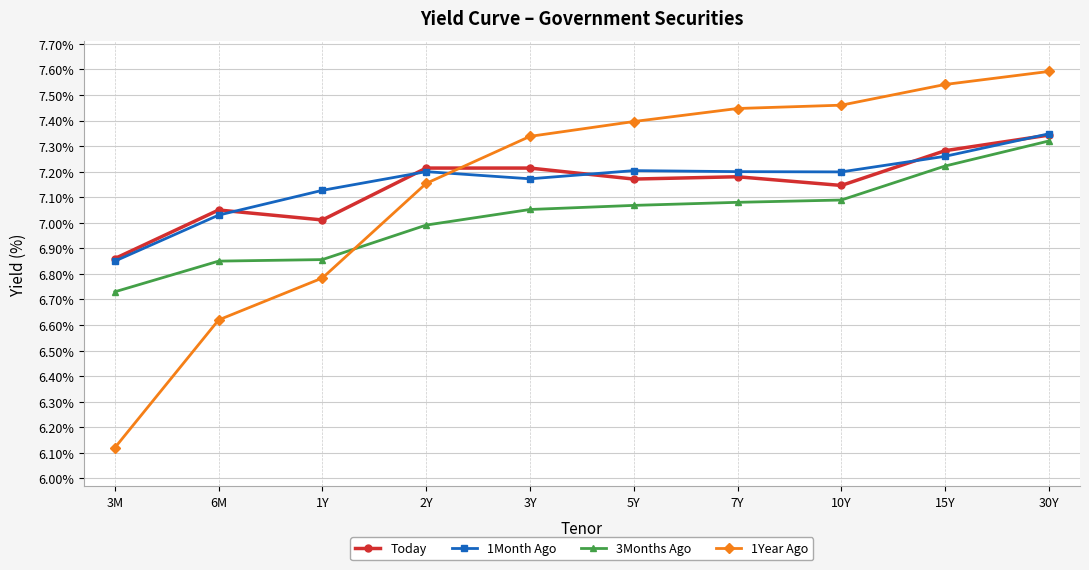

The value of Today at 6M is 7.0. True or false?

True